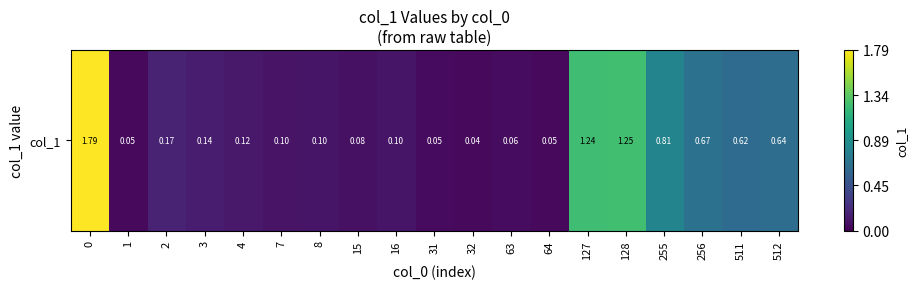

List the labels in order of value, largest first.

0, 128, 127, 255, 256, 512, 511, 2, 3, 4, 16, 8, 7, 15, 63, 31, 1, 64, 32